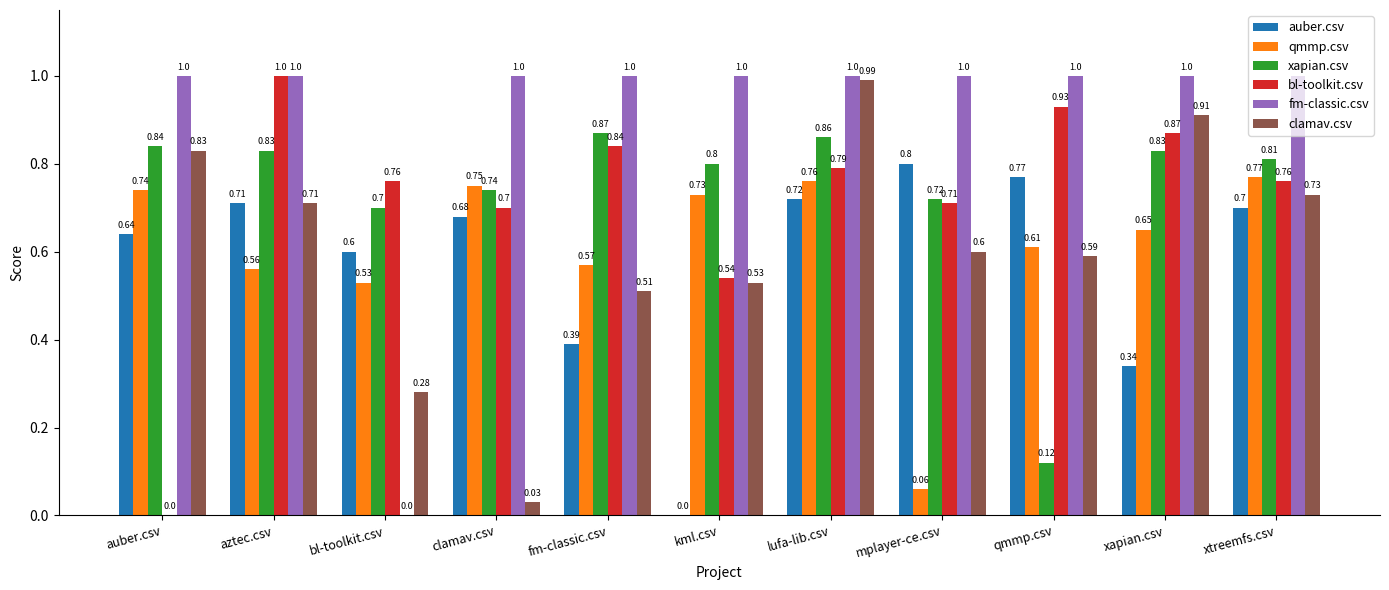

At which label is fm-classic.csv closest to 0?

bl-toolkit.csv